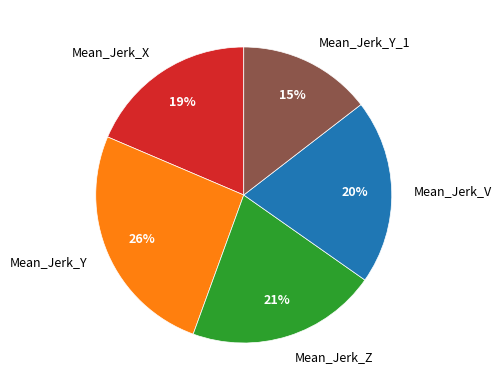

What percentage is the Mean_Jerk_Y_1 slice, to the nearest percent?

15%